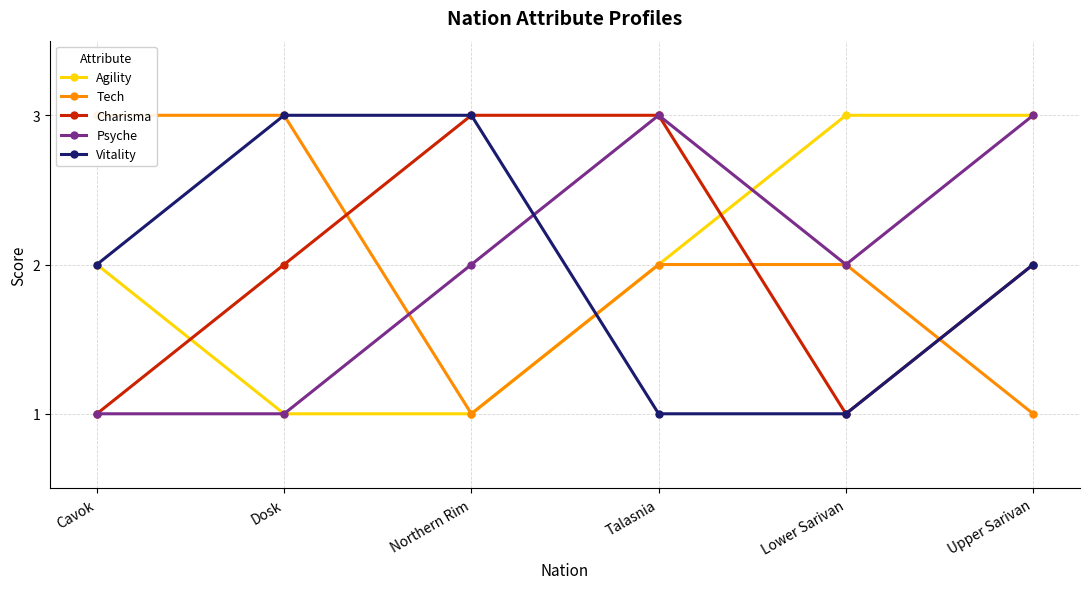

How many distinct data groups are displayed?

5